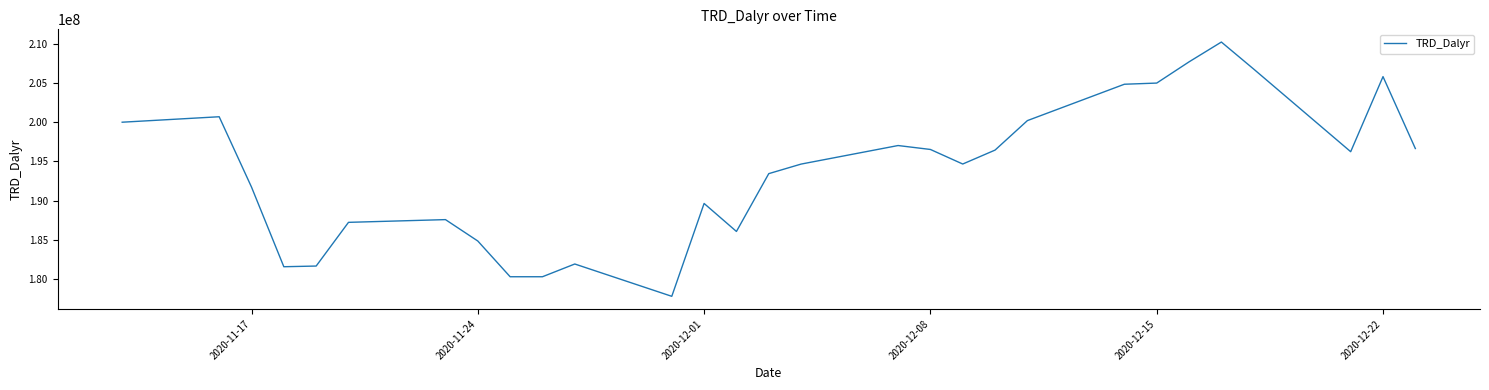

What is the difference between the maximum and minimum values?

32453064.0